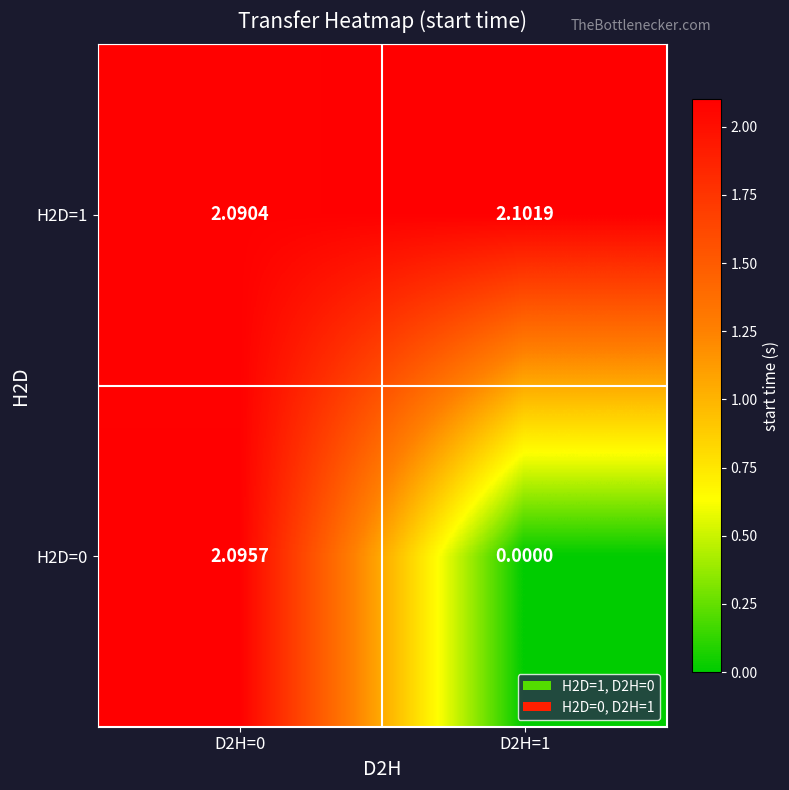

Between D2H=0 and D2H=1, which series saw the biggest shift?

H2D=0